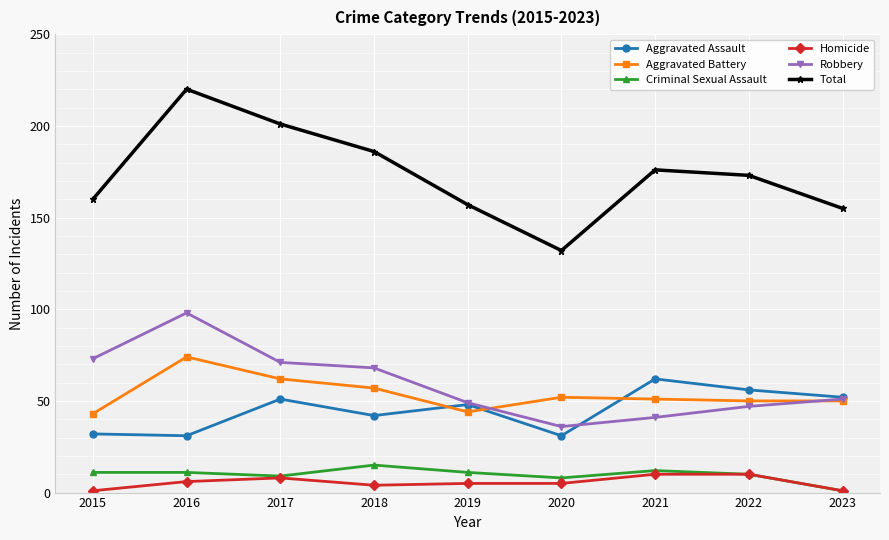

The Total series shows 237 at 2023. True or false?

False